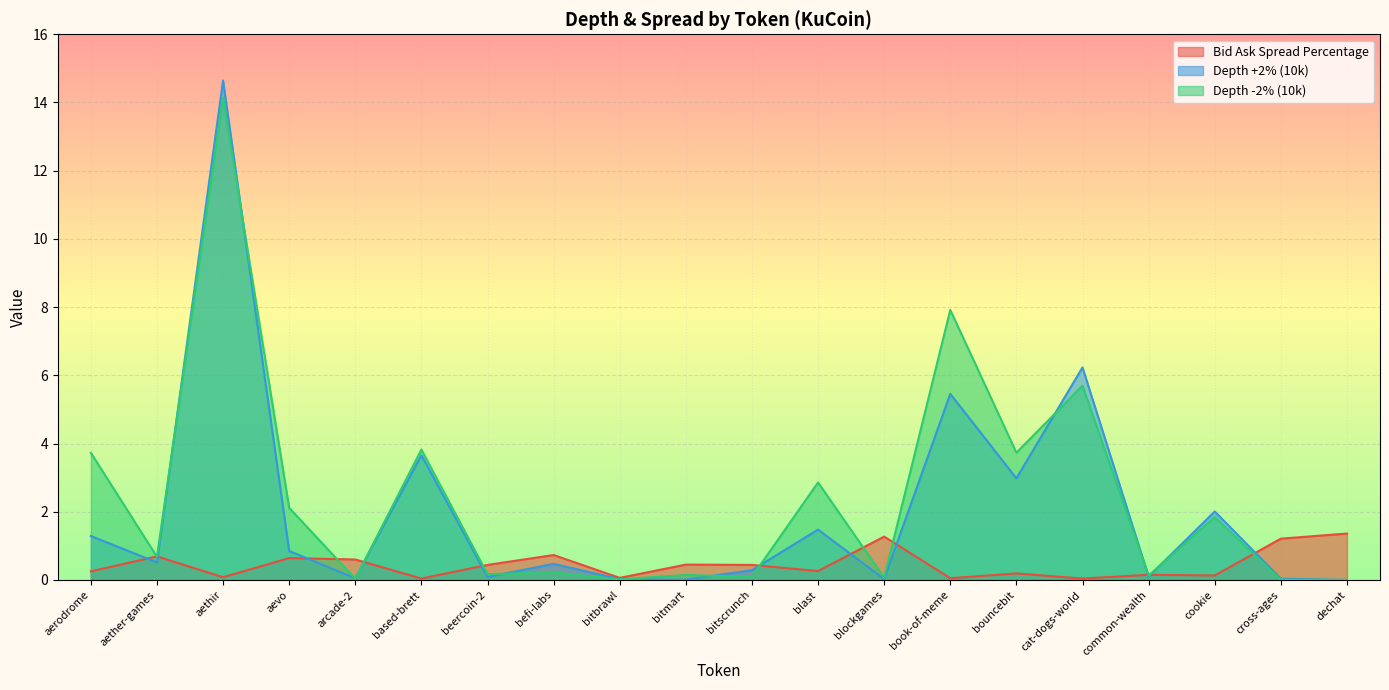

Which series has the largest total across all categories?

Depth -2% (10k)